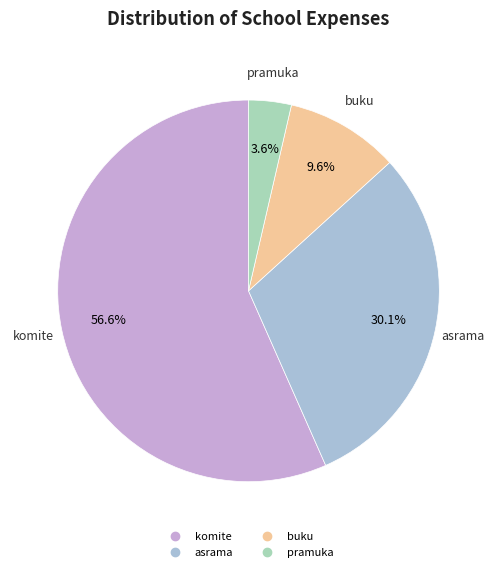

To the nearest percent, what is the difference between the largest and smallest slice percentages?

53%